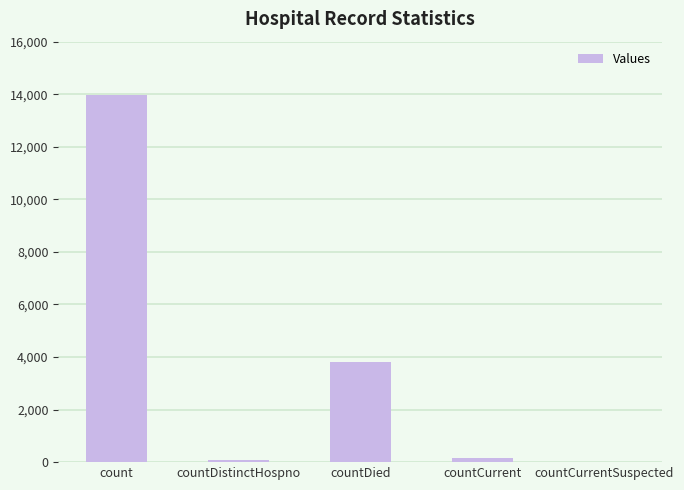

What is the sum of all values?

18009